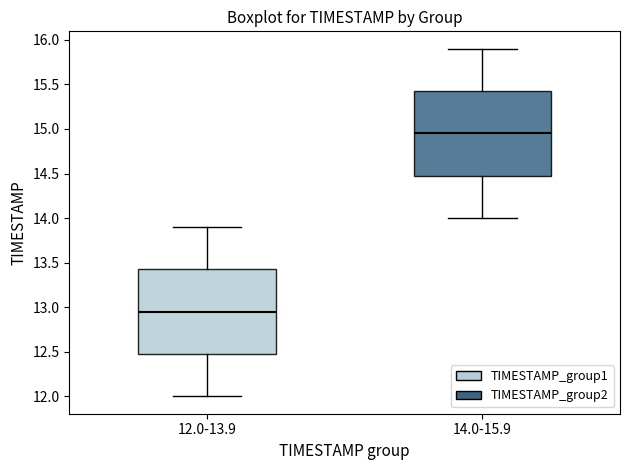

Where does the median line of the box for 12.0-13.9 sit on the y-axis? The values are not printed on the chart, so give them approximately, as read against the axis.

12.95